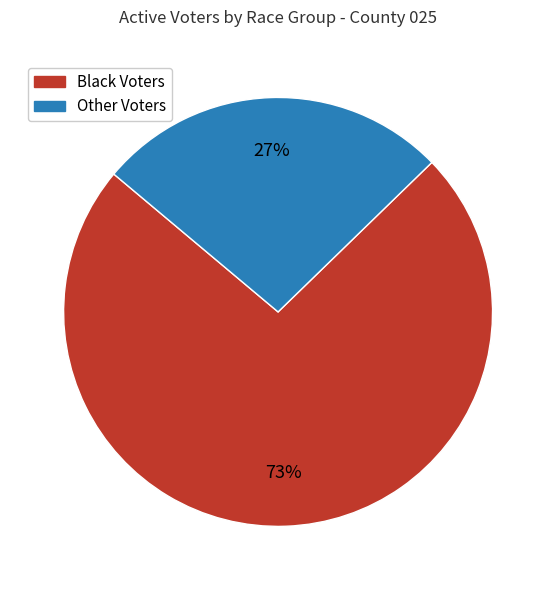

Is there a majority slice in this chart?

Yes